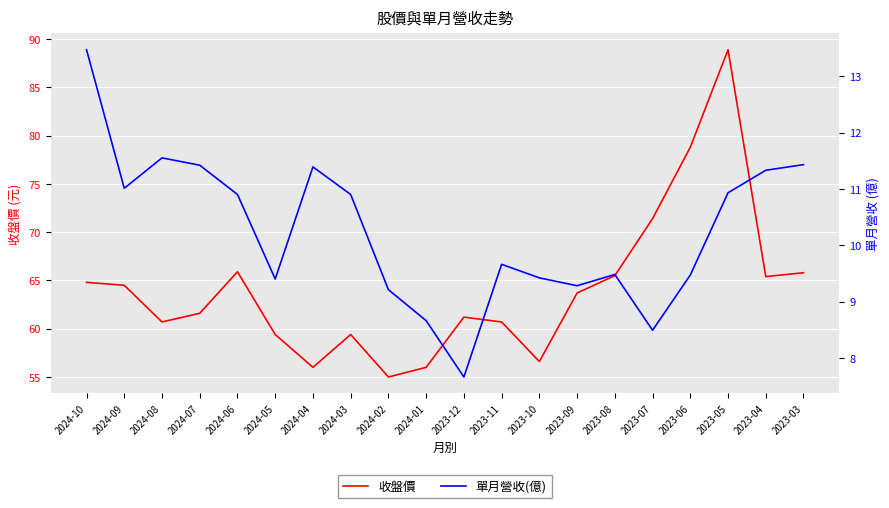

What are all the series names shown in the legend?

收盤價, 單月營收(億)